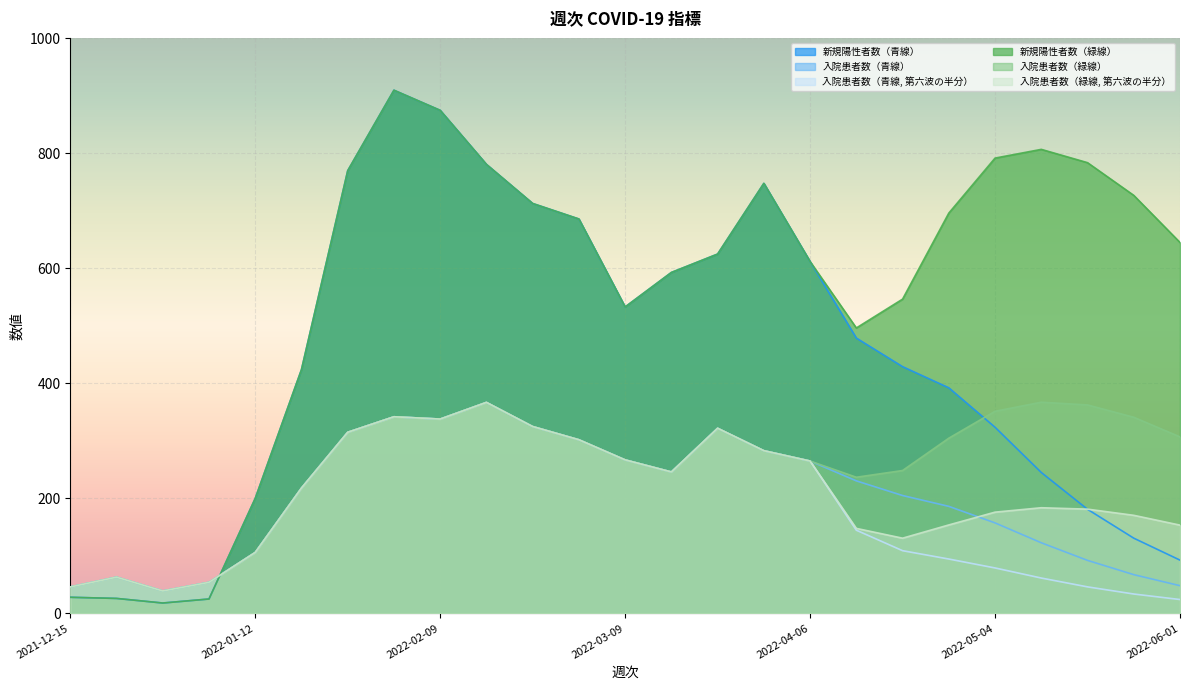

Does the chart display data point markers on the line(s)?

No